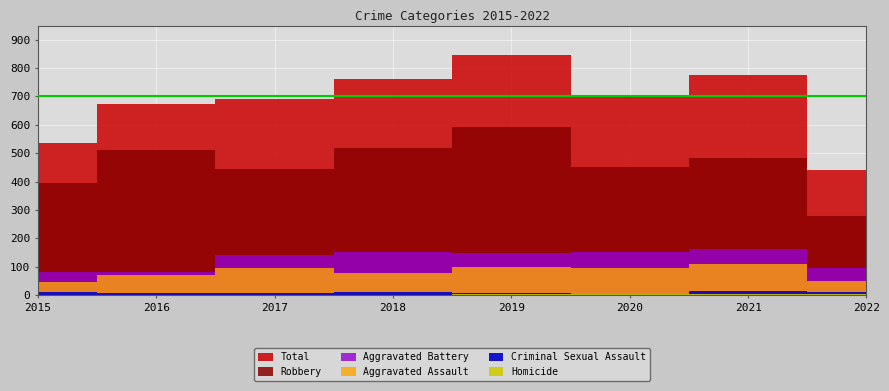

What is the total value across all series at 2015?

1070